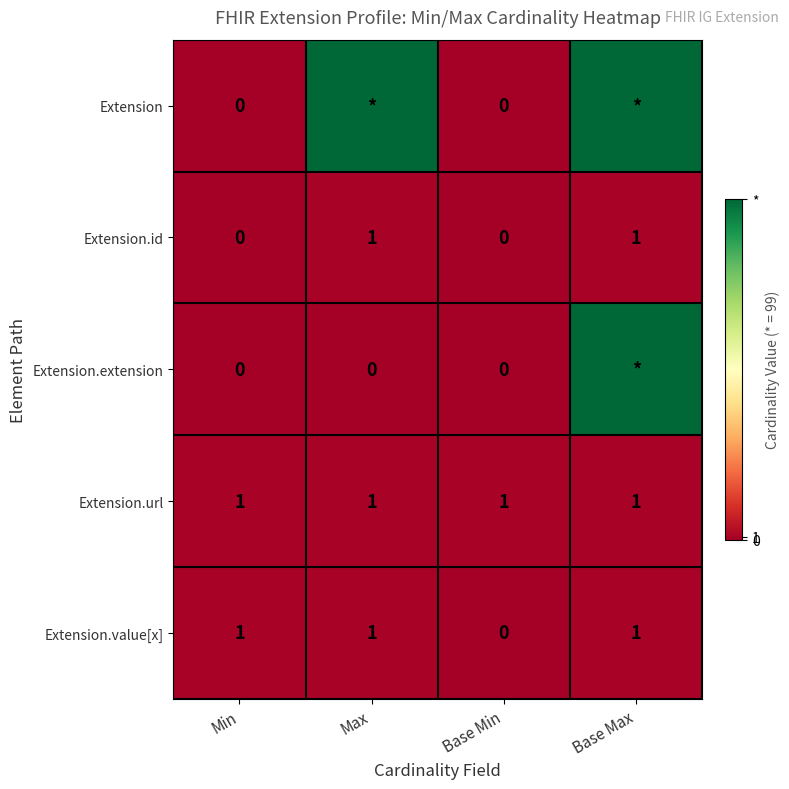

Is it true that Extension.url equals 1 at Max?

True